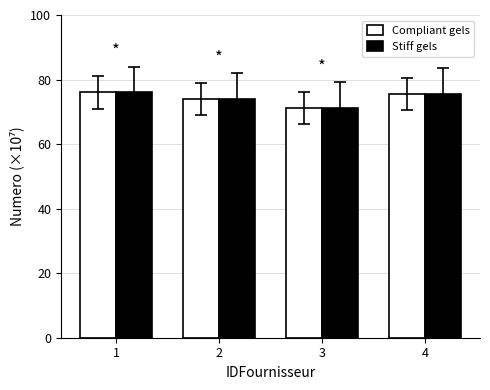

The value of Stiff gels at 4 is 75.5. True or false?

True